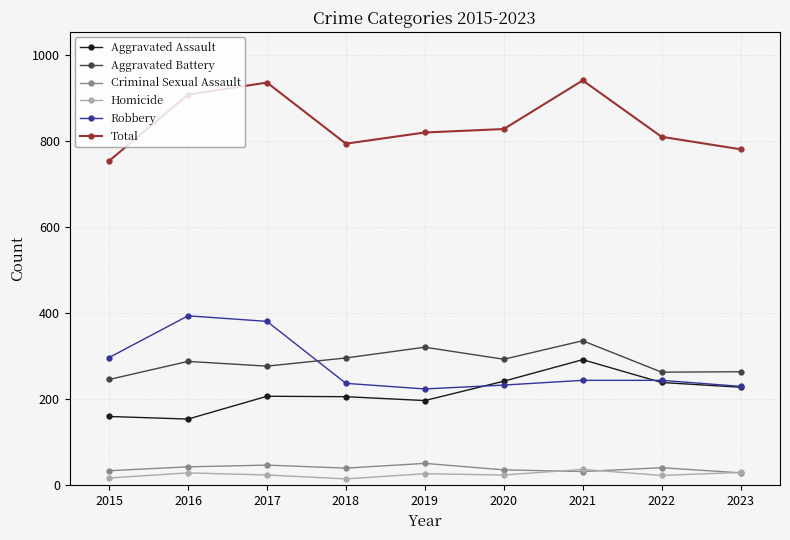

Between which two adjacent categories do Homicide and Criminal Sexual Assault first intersect?

2020 and 2021